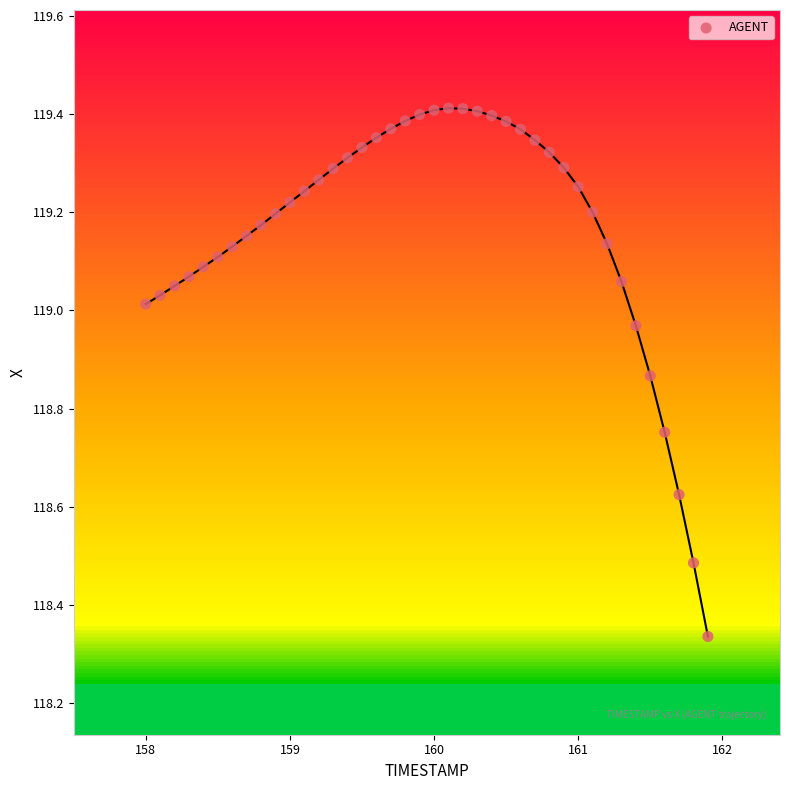

What is the range of X values (max minus min)?

3.9